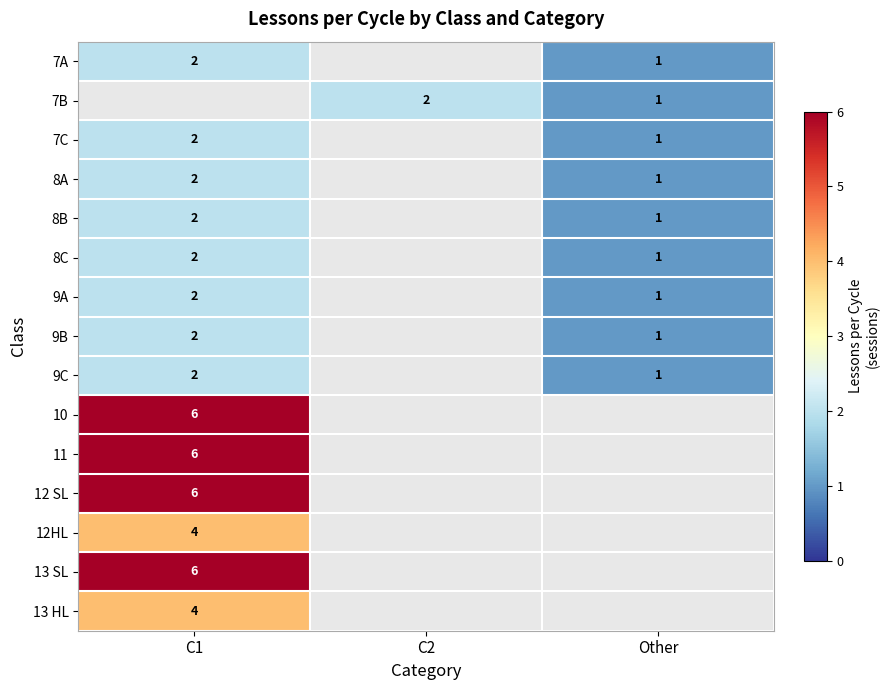

The 7C series shows 2 at C1. True or false?

True